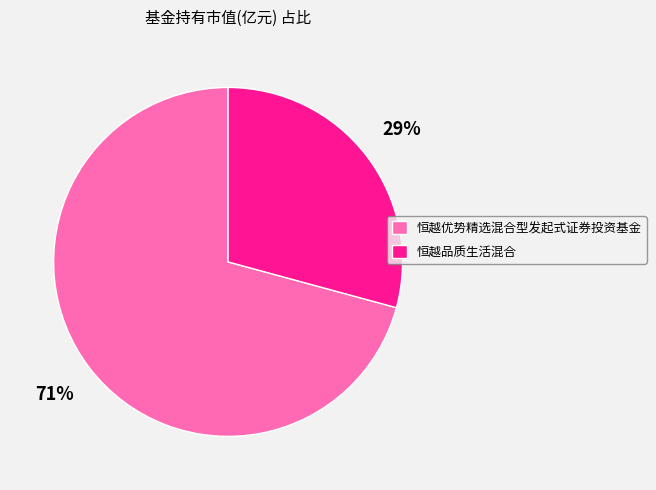

To the nearest percent, what is the difference between the largest and smallest slice percentages?

42%